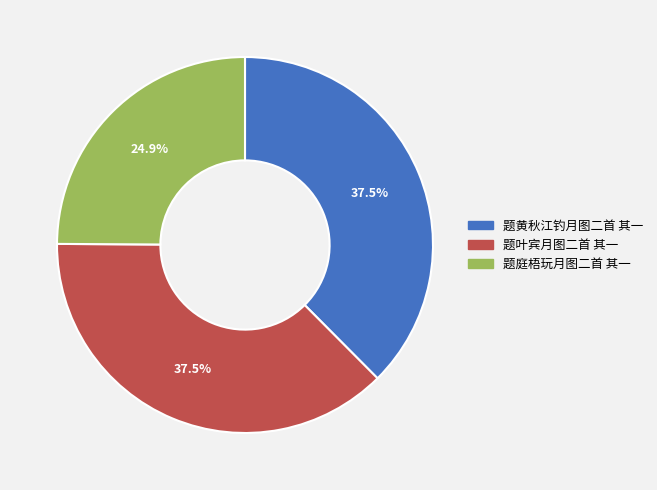

Is 题黄秋江钓月图二首 其一 the majority of the pie?

No